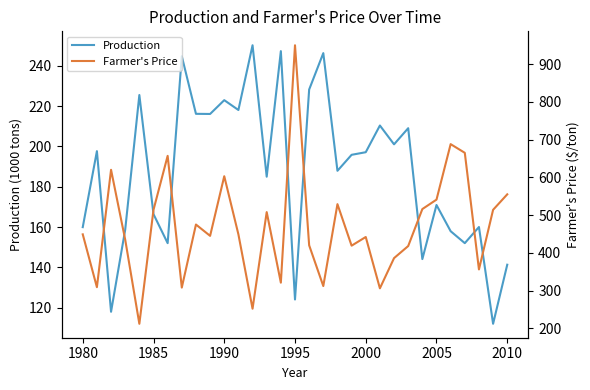

What is the maximum value for Farmer's Price?

950.0